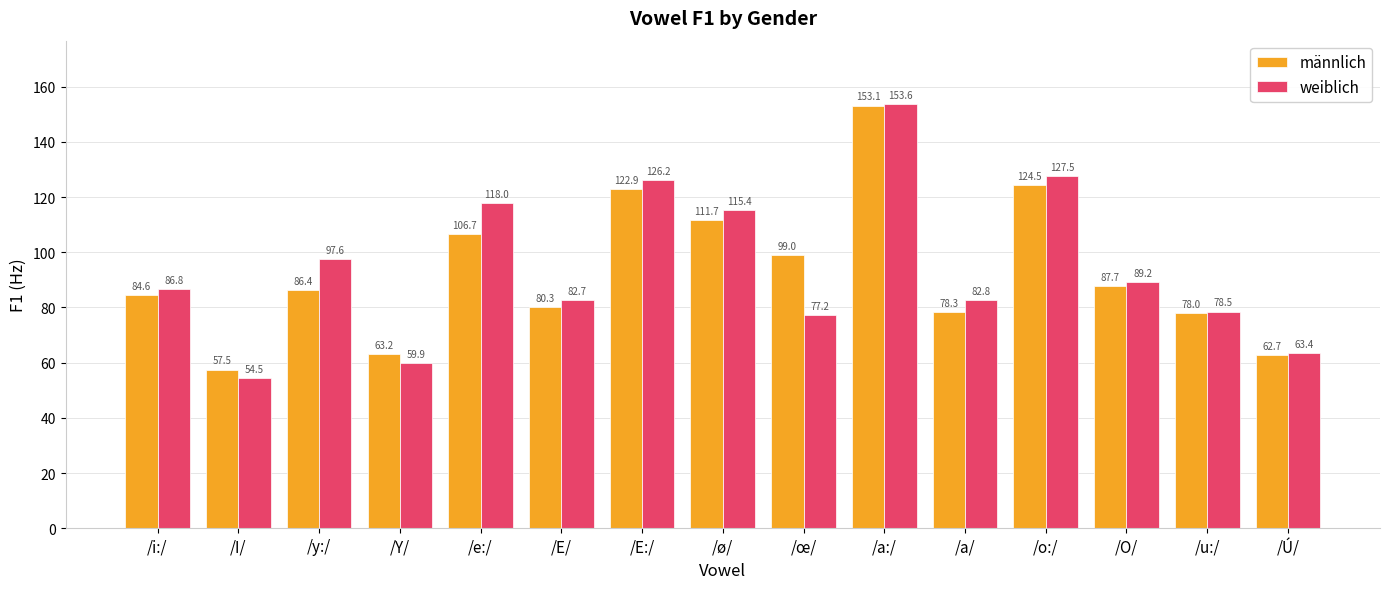

What are all the series names shown in the legend?

männlich, weiblich